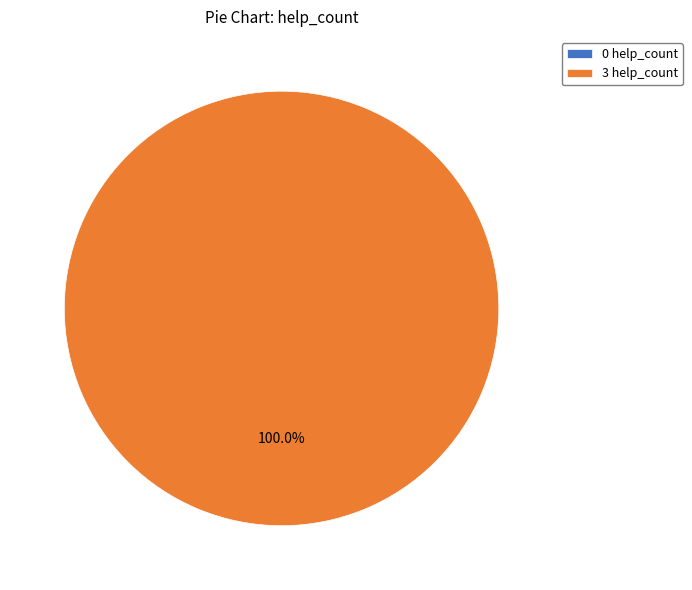

True or false: 0 accounts for 7% of the total.

False